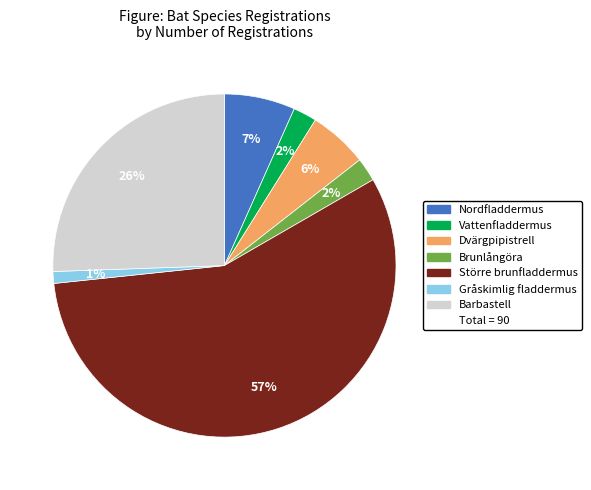

To the nearest percent, what is the average slice percentage?

14%